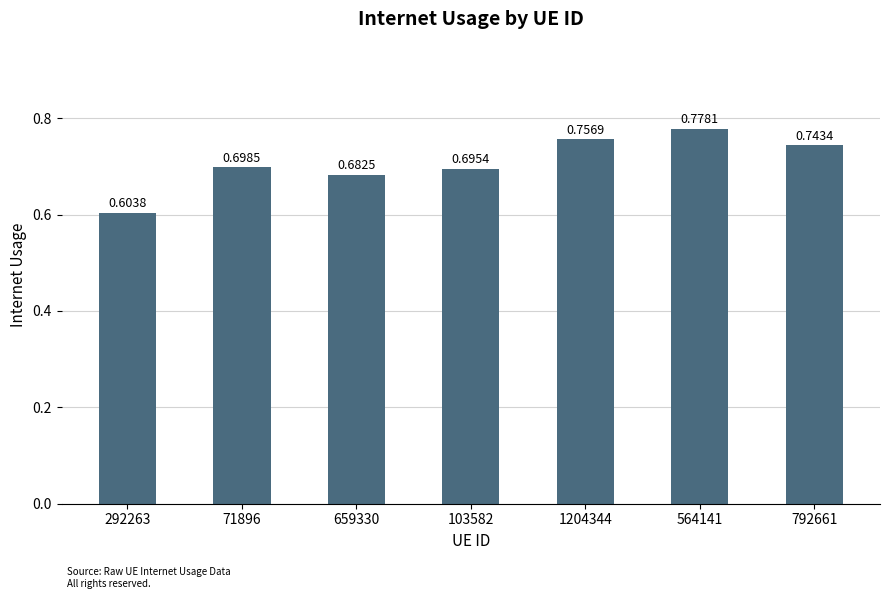

The value at 564141 is 0.5. True or false?

False